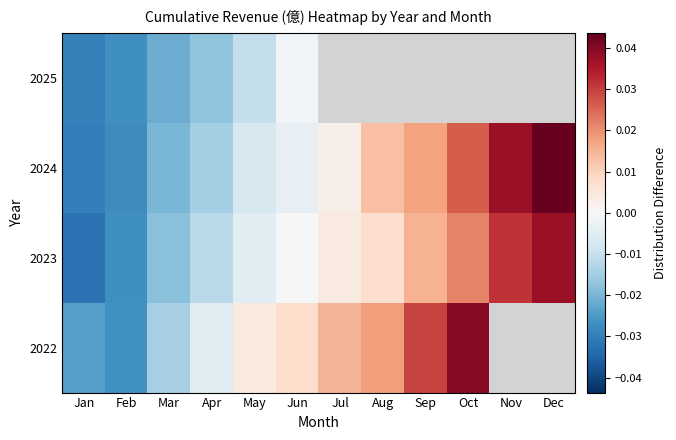

At which category does the chart reach its peak across all series?

Dec